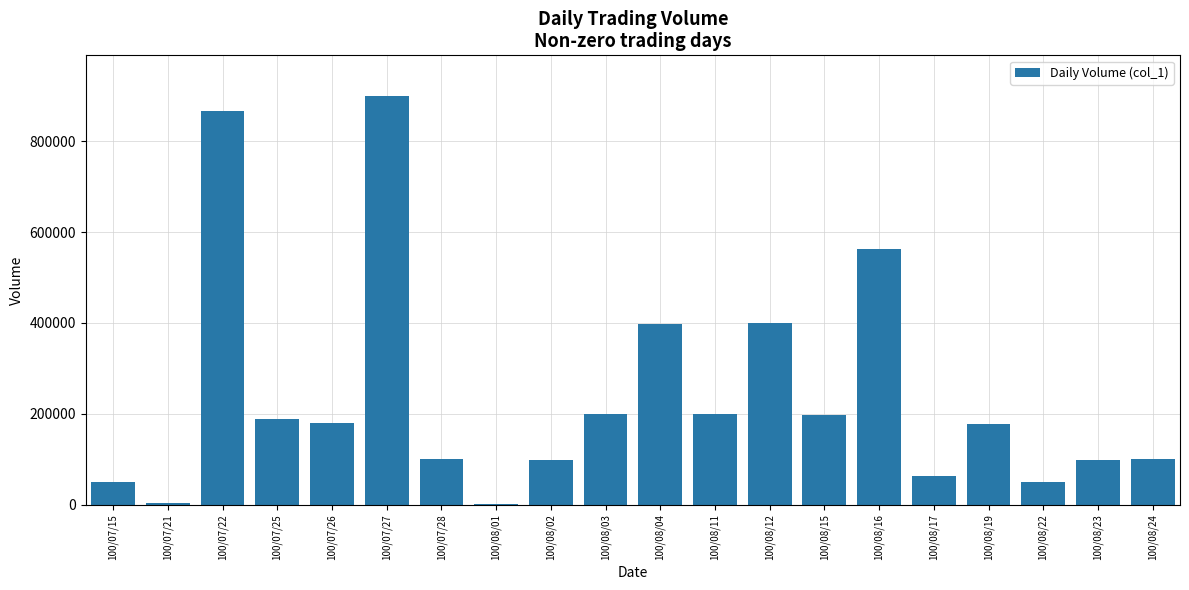

What is the greatest value displayed?

899000